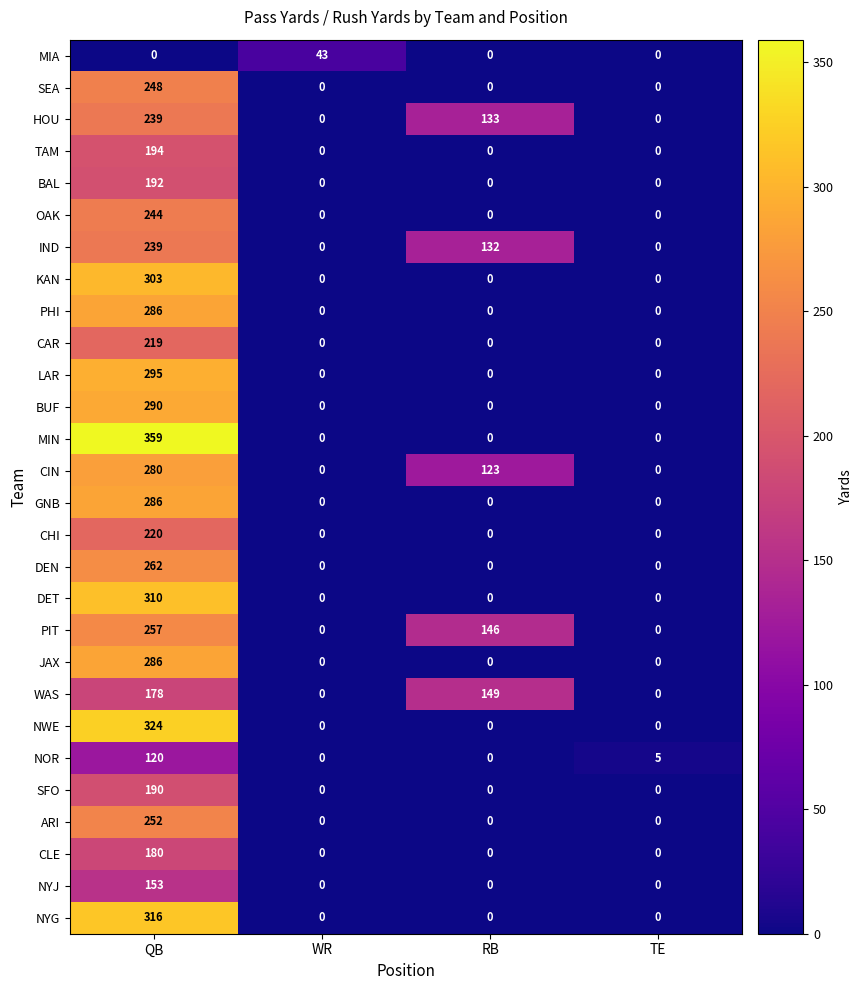

Is it true that KAN equals 0 at WR?

True